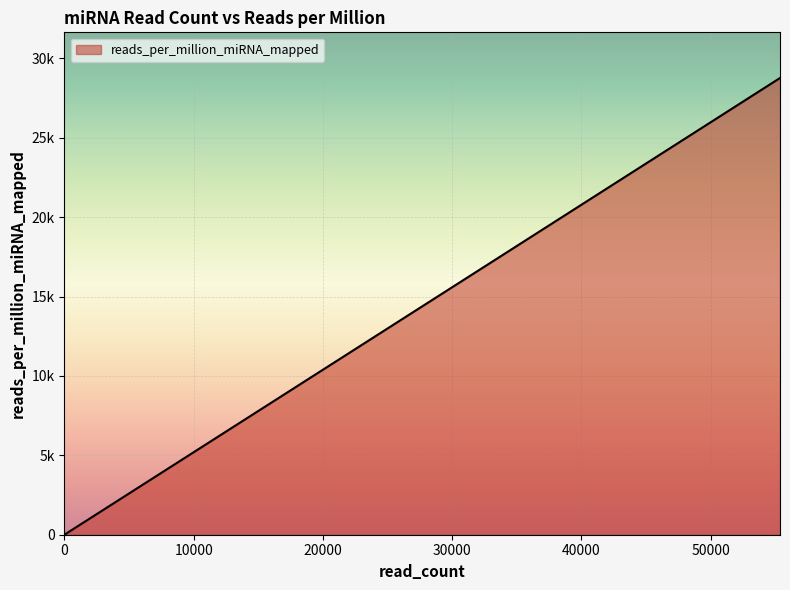

Does the chart display data point markers on the line(s)?

No